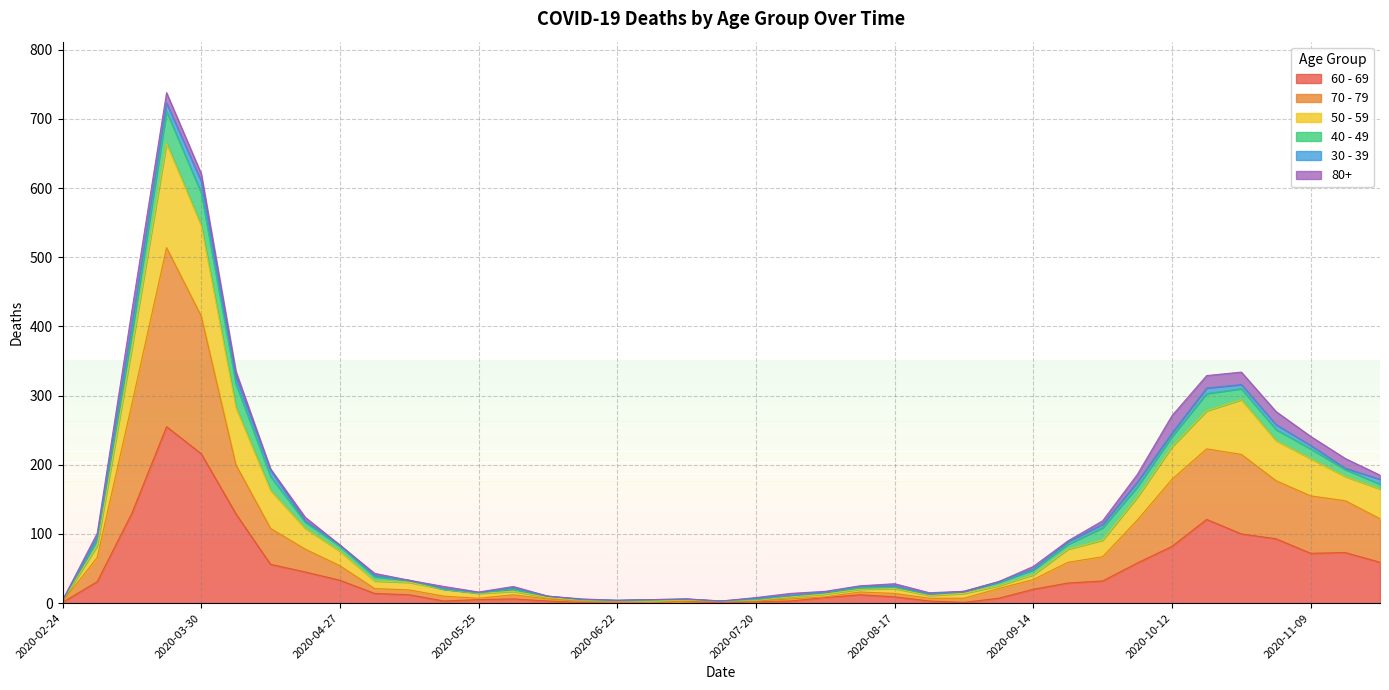

What are all the series names shown in the legend?

60 - 69, 70 - 79, 50 - 59, 40 - 49, 30 - 39, 80+